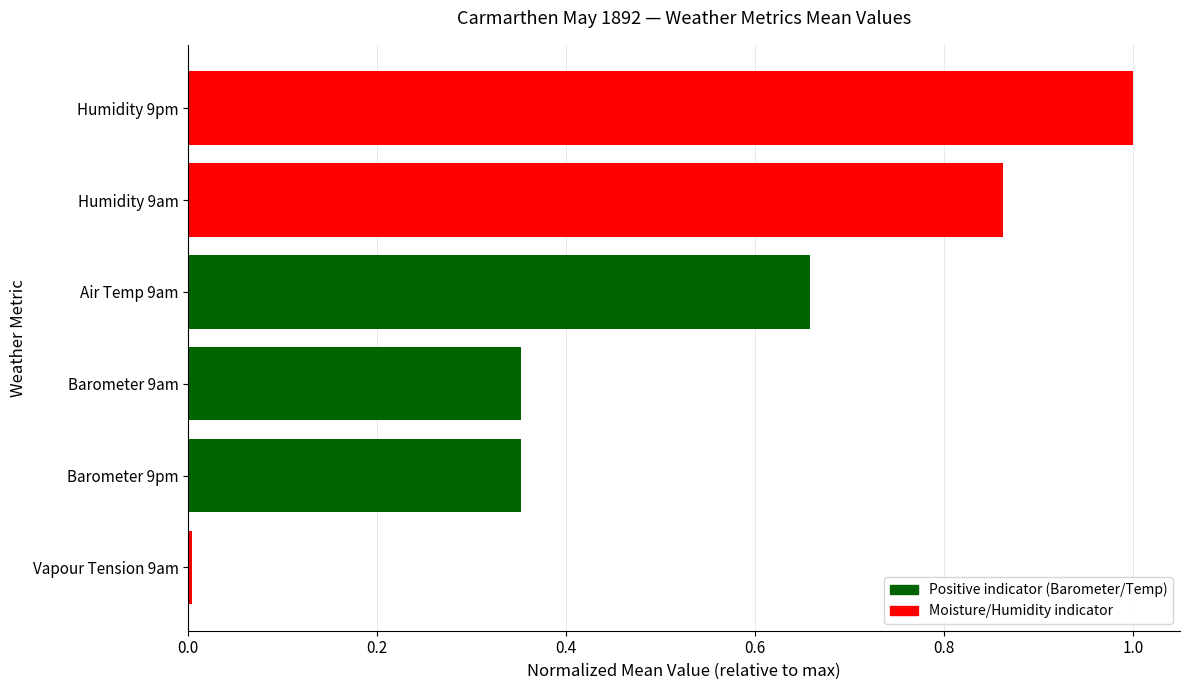

What is the sum of all values?

3.2